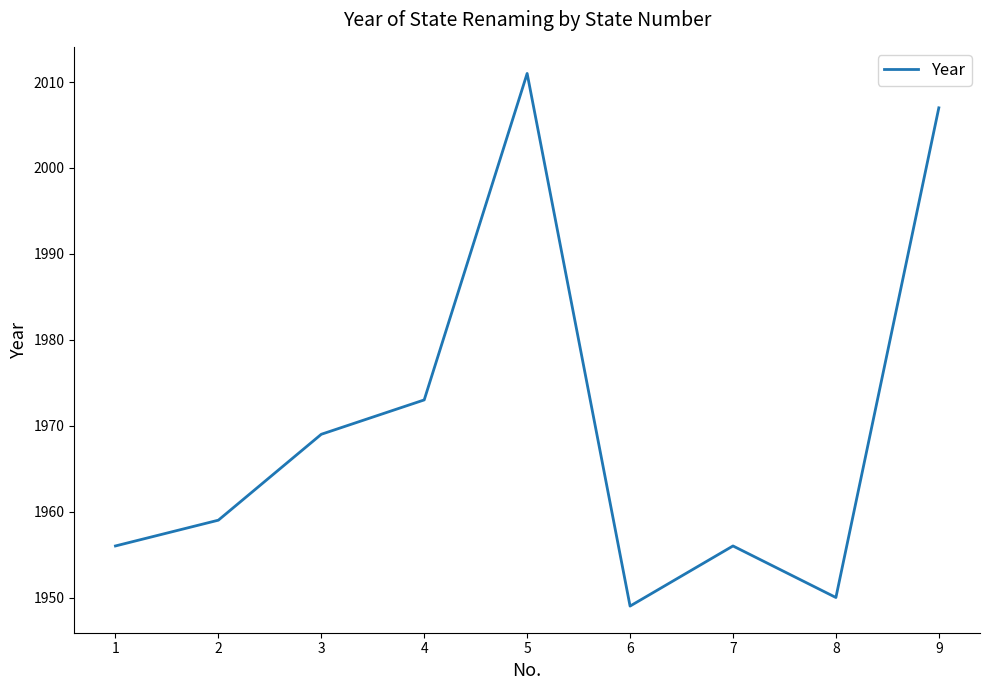

Reading right to left, what are all the values shown in this chart?

9=2007	8=1950	7=1956	6=1949	5=2011	4=1973	3=1969	2=1959	1=1956